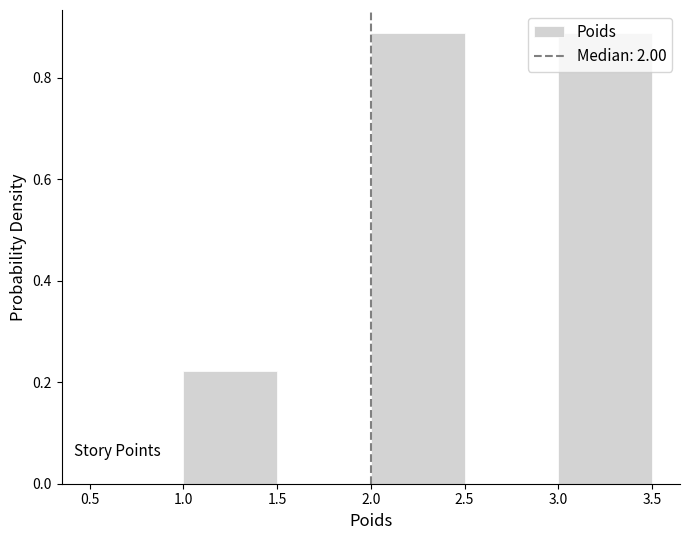

What is the height of the bar covering 3.0 to 3.5 on the x-axis? The values are not printed on the chart, so give them approximately, as read against the axis.

0.88